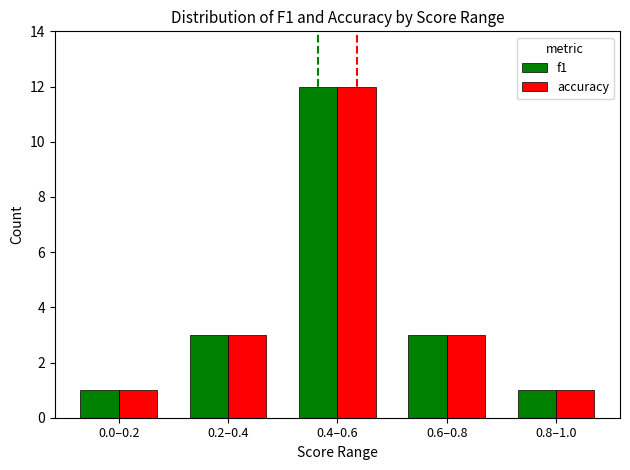

The value of f1 at 0.0–0.2 is 2. True or false?

False